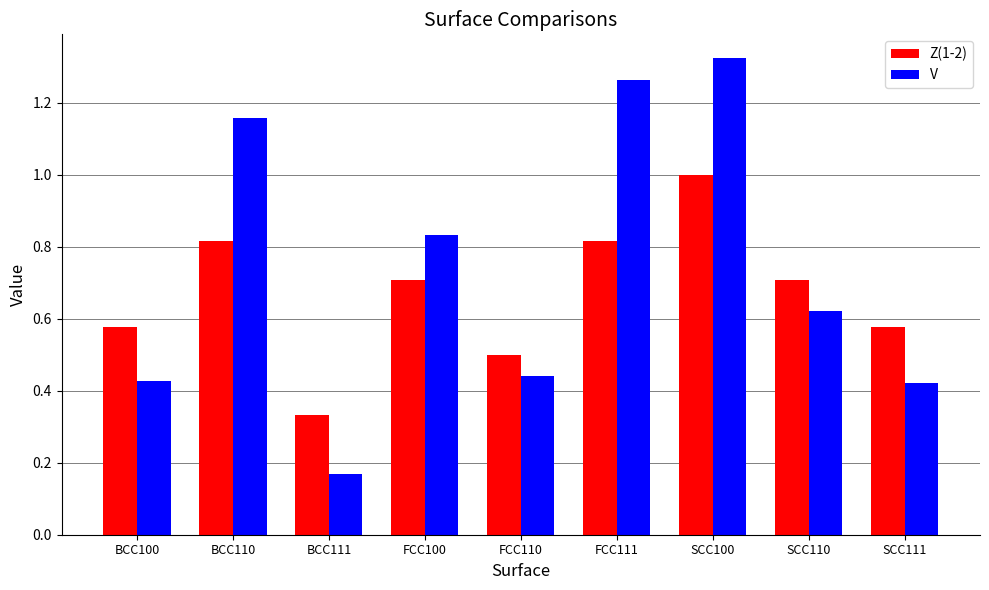

What is the highest value of the Z(1-2) series?

1.0